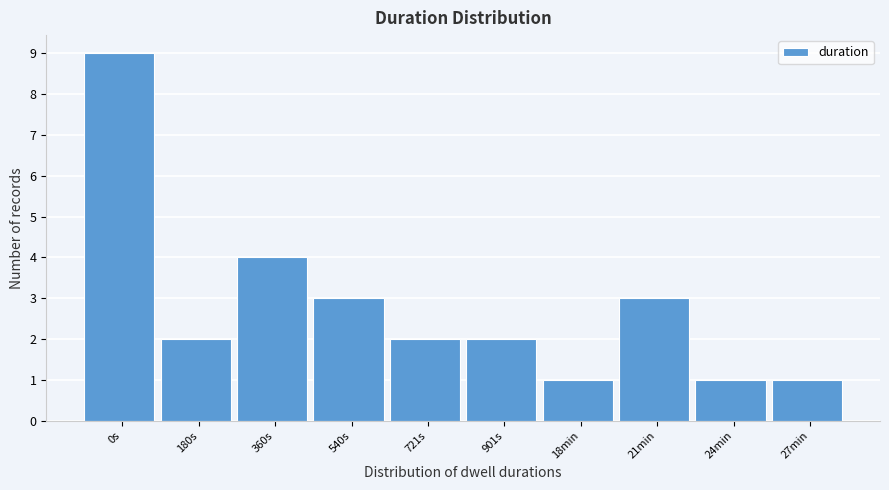

Reading right to left, list all the values displayed in this chart.

27min=1	24min=1	21min=3	18min=1	901s=2	721s=2	540s=3	360s=4	180s=2	0s=9